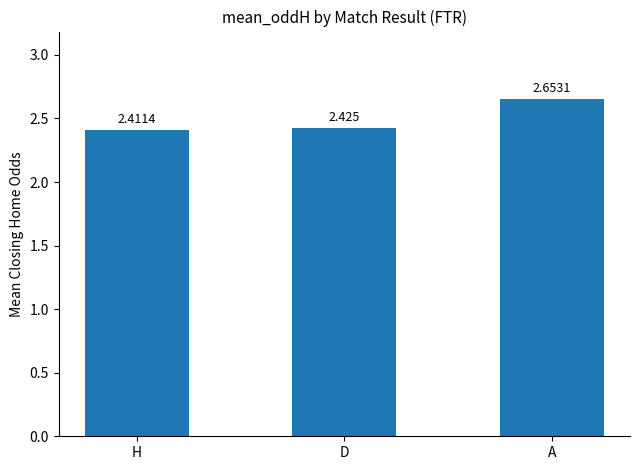

Does the chart contain any negative values?

No